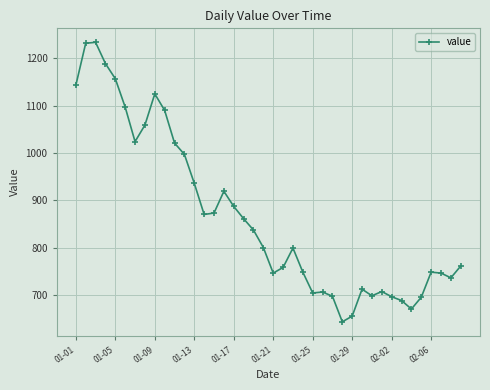

What is the value of the 16th point from the left?

919